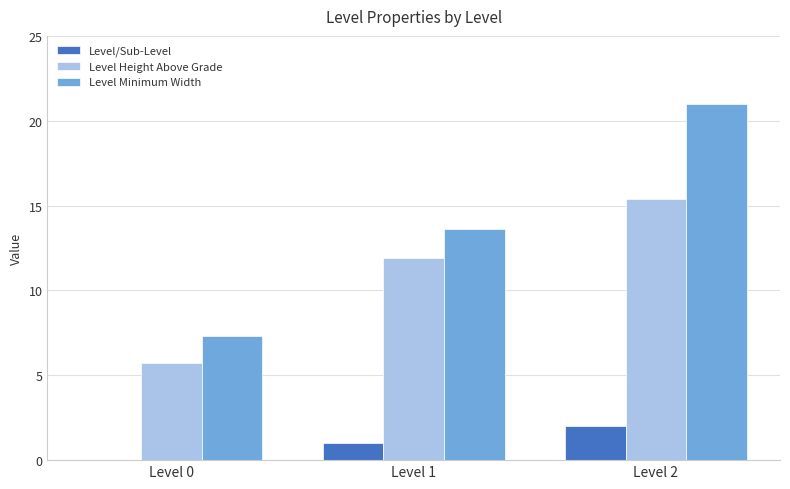

Reading right to left, list all the values displayed in this chart.

Level/Sub-Level: Level 2=2.0	Level 1=1.0	Level 0=0.0
Level Height Above Grade: Level 2=15.4	Level 1=11.9	Level 0=5.7
Level Minimum Width: Level 2=21.0	Level 1=13.6	Level 0=7.3